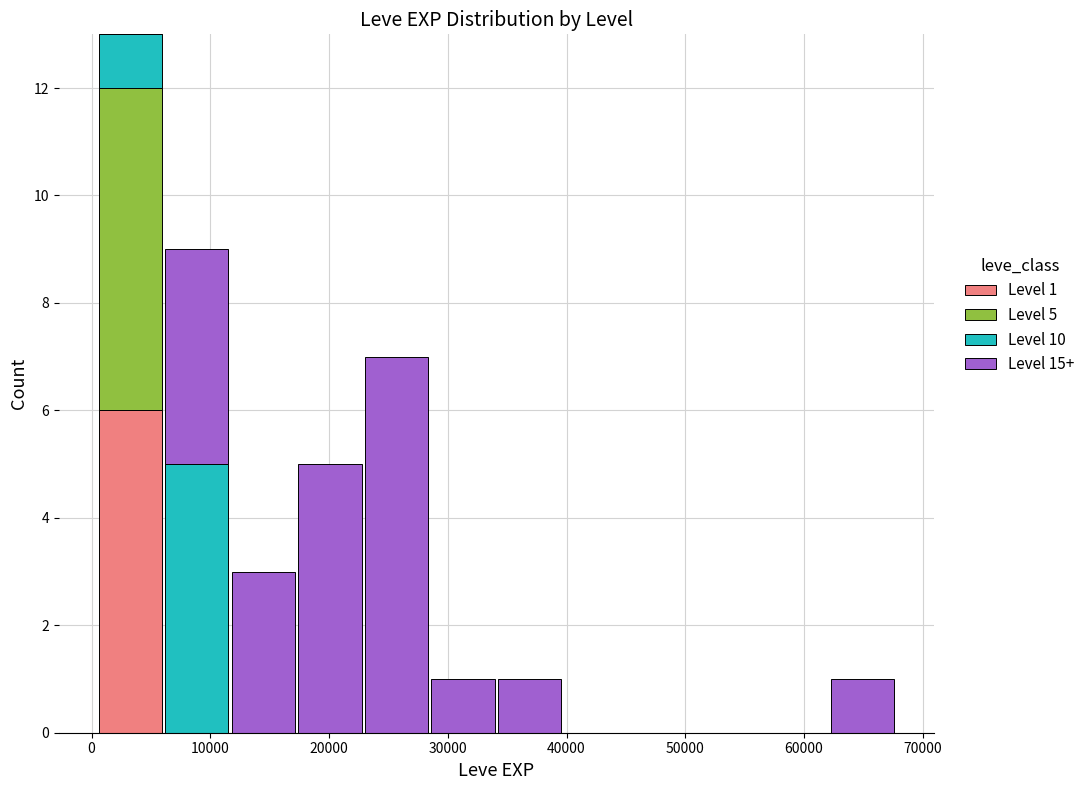

Which range on the x-axis has the tallest stacked bar (by total height)?

0 to 6000